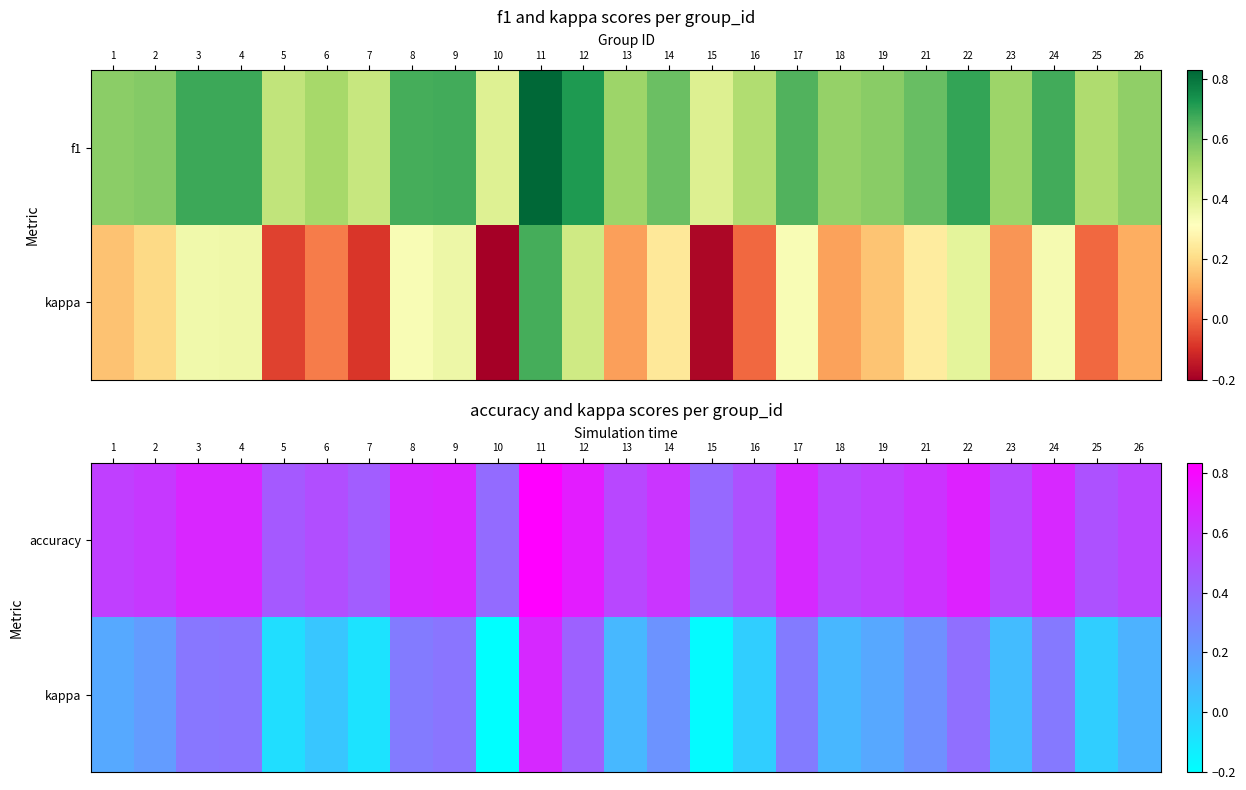

The accuracy series shows 0.6 at 1. True or false?

True